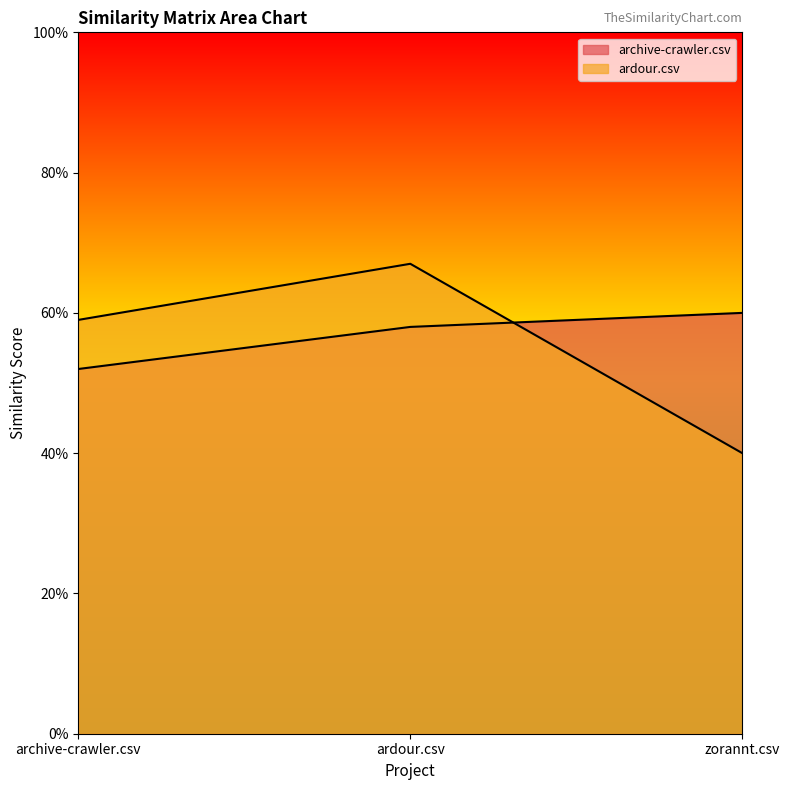

Which series has the widest spread of values?

ardour.csv